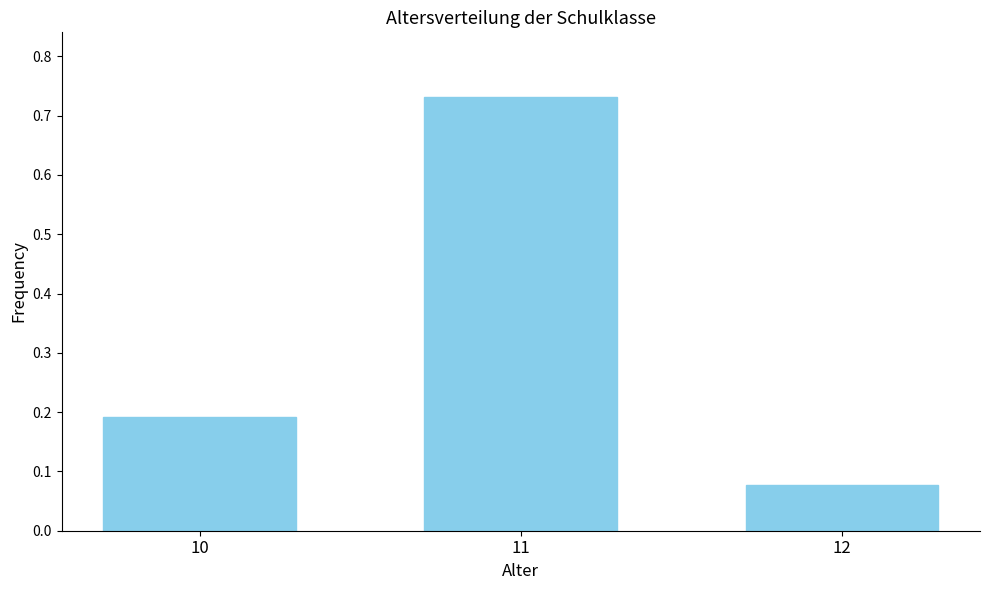

What is the value of the 1st bar from the left?

0.2